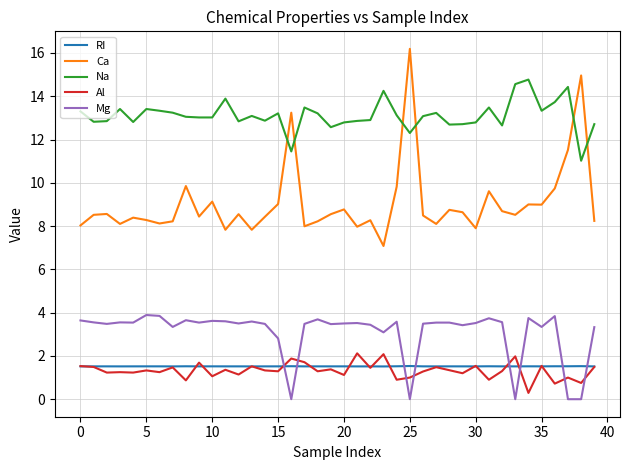

What is the maximum value shown in the chart?

16.2